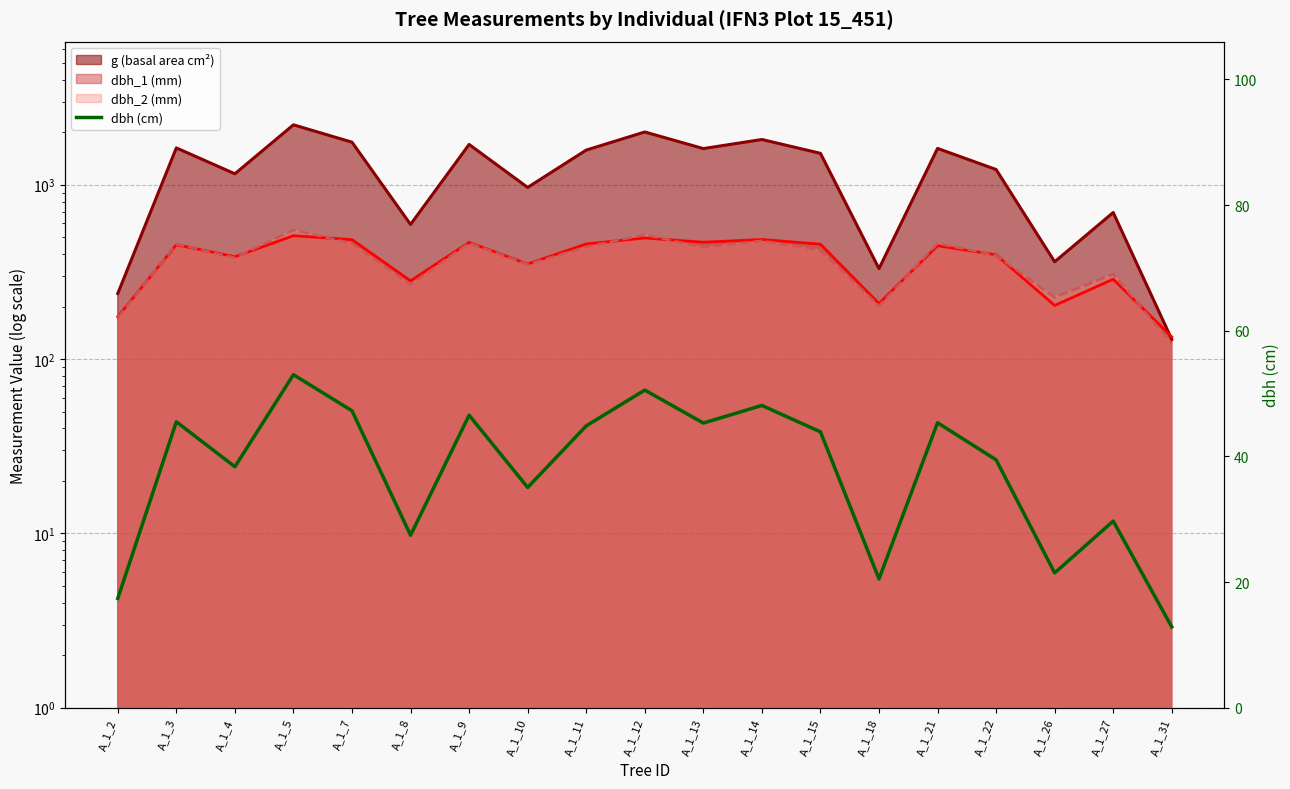

Does the chart display data point markers on the line(s)?

No